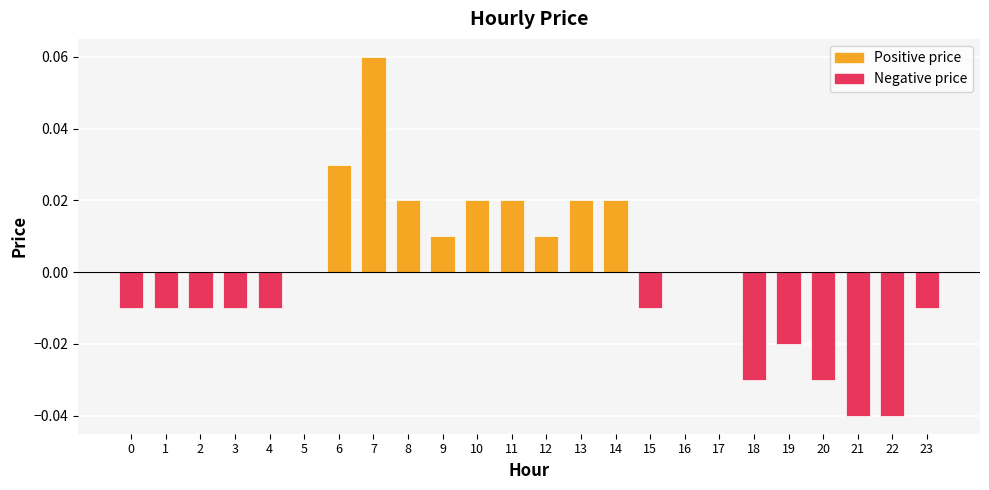

Which has a higher value, 5 or 4?

5